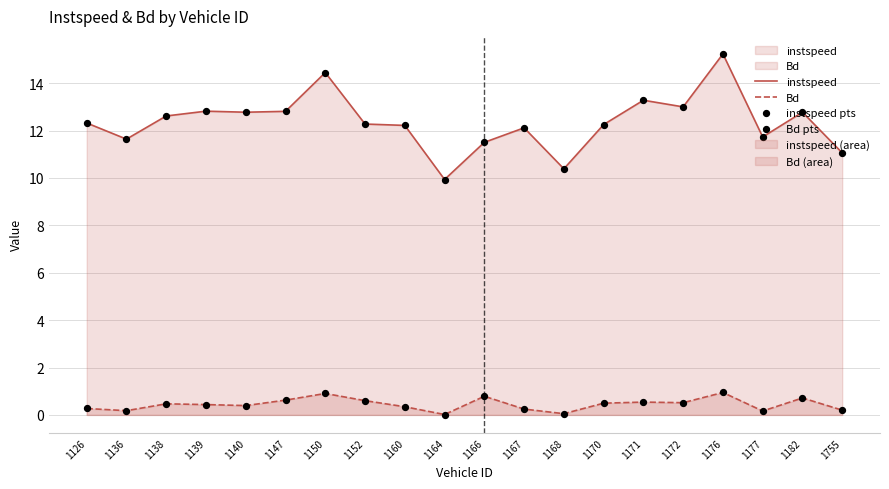

At how many categories does at least one series exceed 6?

20